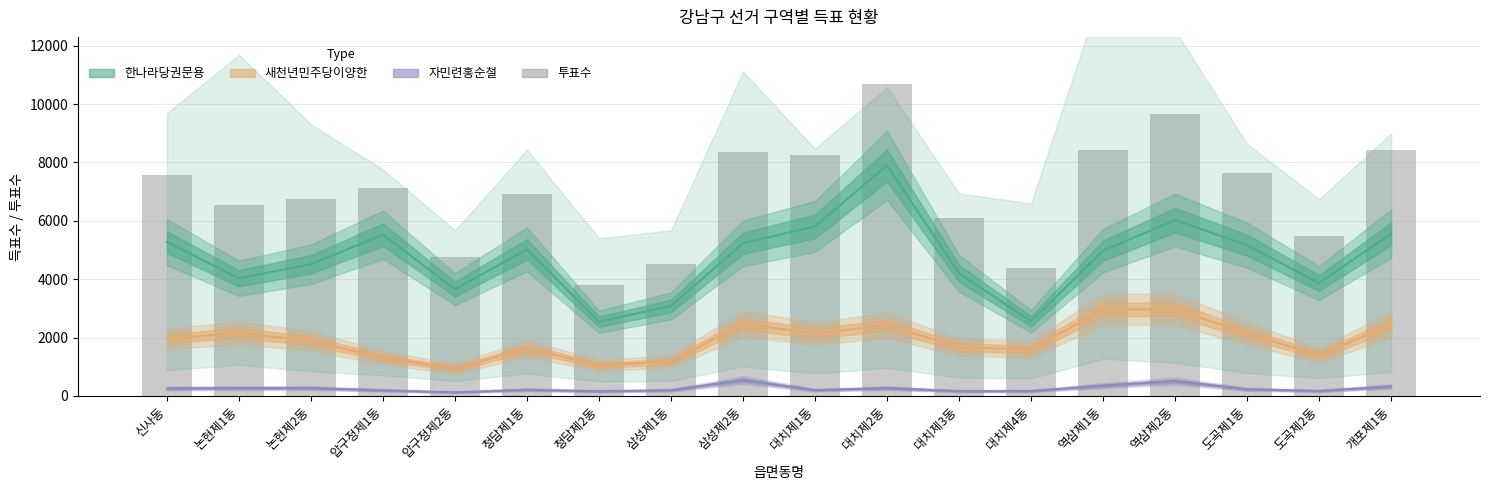

Rank the series by their maximum value, from highest to lowest.

투표수, 한나라당권문용, 새천년민주당이양한, 자민련홍순철